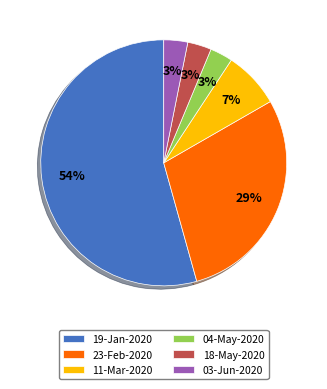

The 04-May-2020 slice represents 9% of the pie. True or false?

False